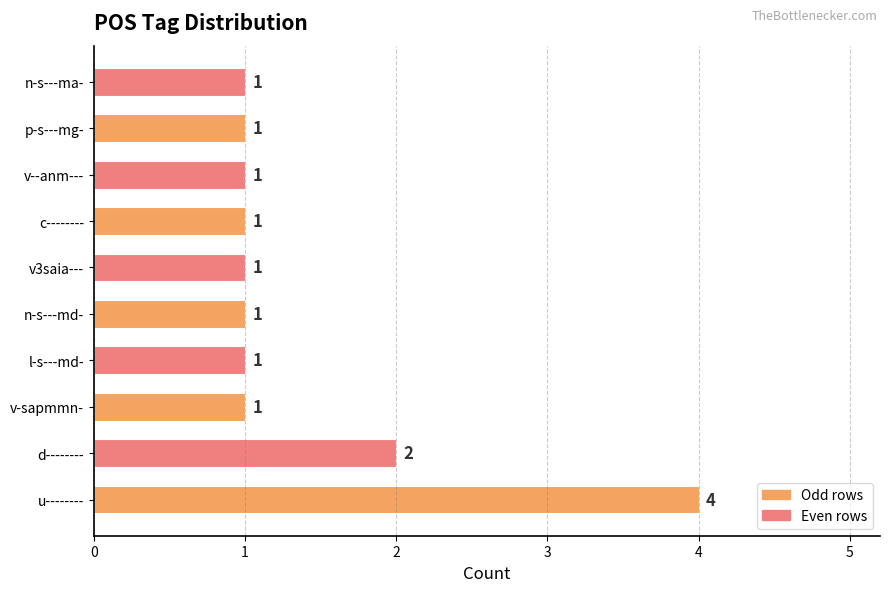

What is the change in value from u-------- to v3saia---?

-3